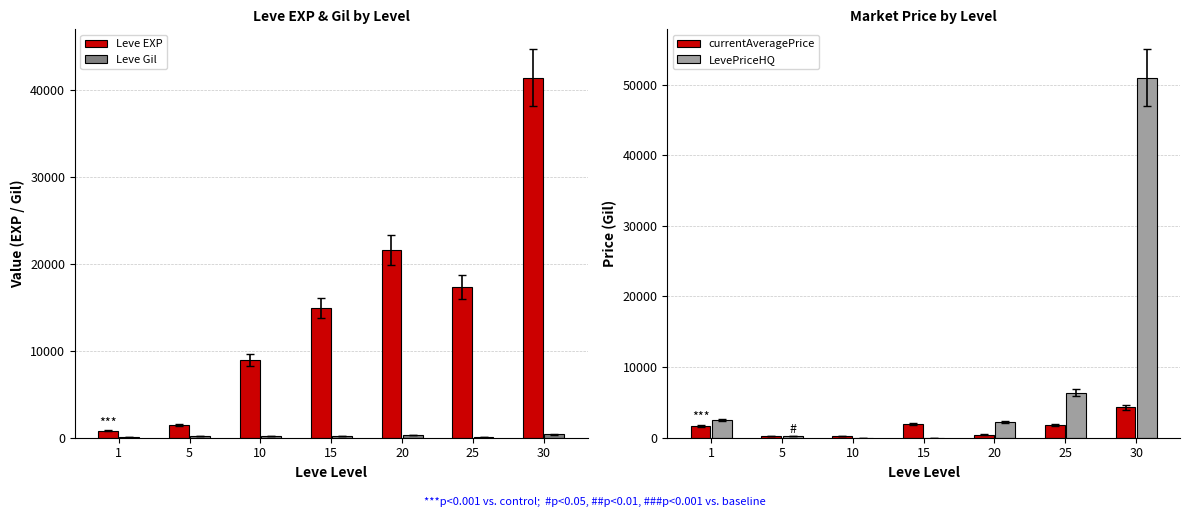

What is the sum of the Leve EXP values at 20 and 1?

22400